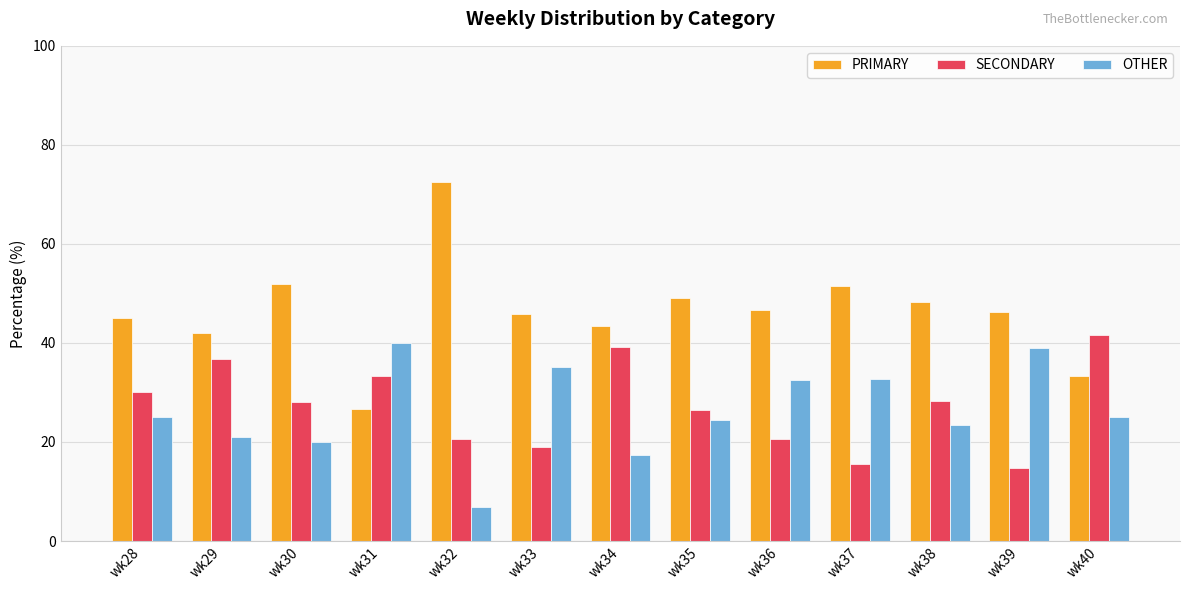

How many series are shown in this chart?

3